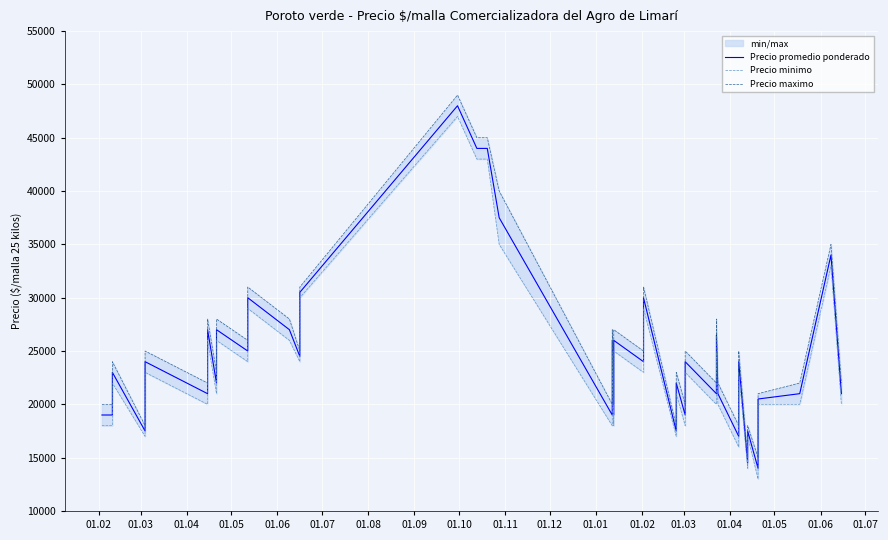

The Precio promedio ponderado series shows 10678 at 26. True or false?

False